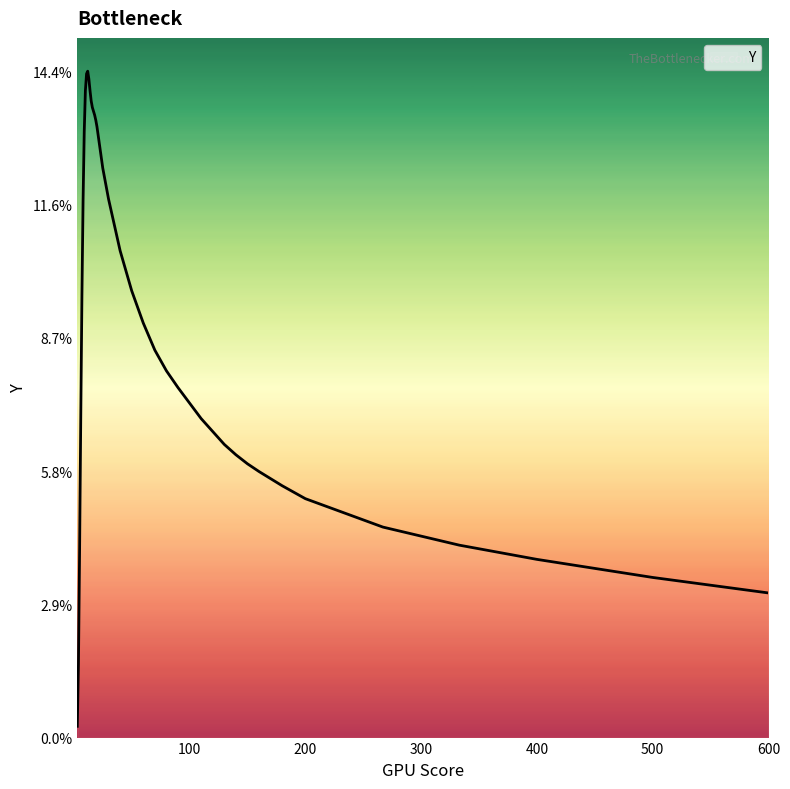

What is the difference between the maximum and minimum values?

14.2